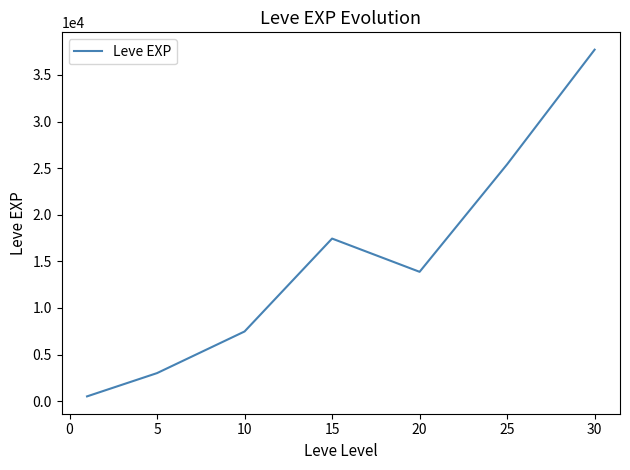

What is the difference between the second highest and minimum values?

24899.8